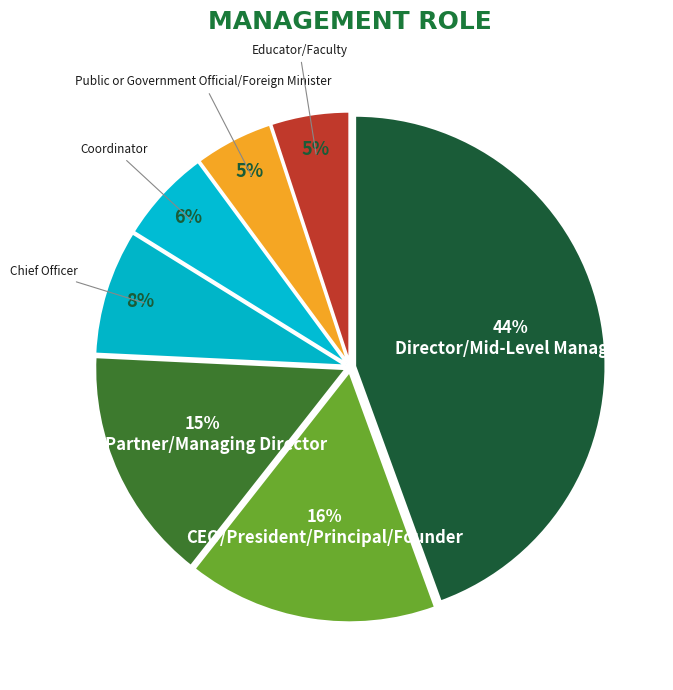

To the nearest percent, what is the difference between the largest and smallest slice percentages?

39%